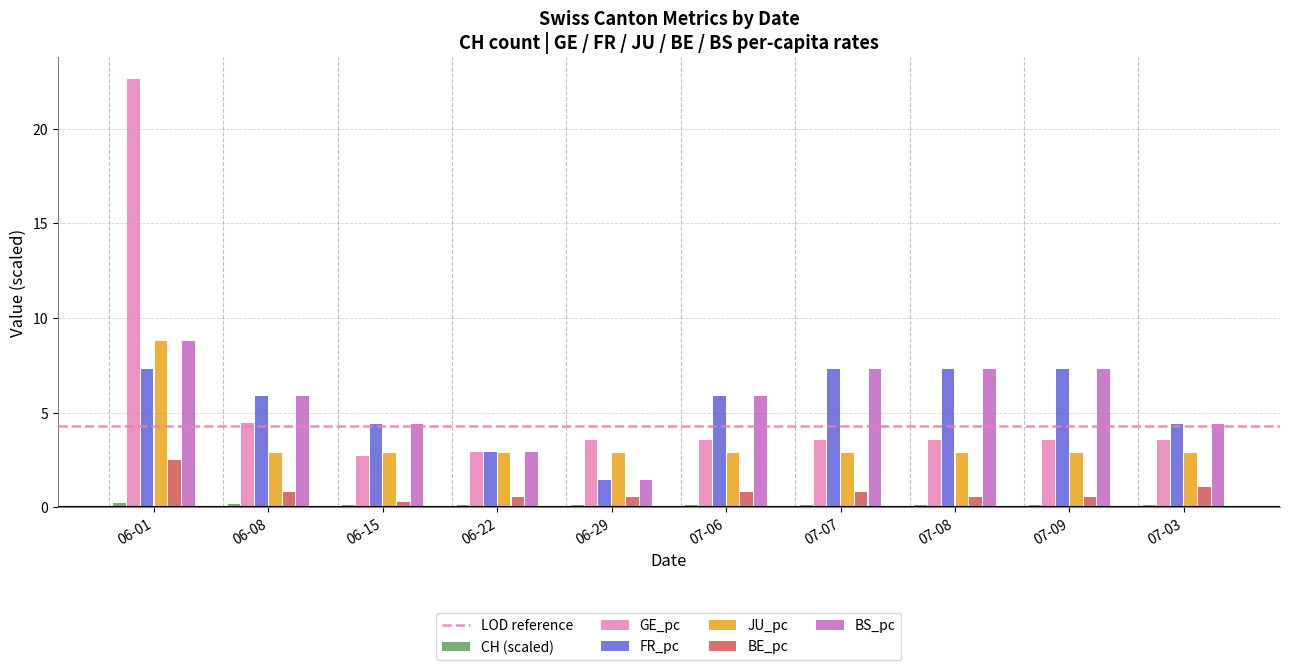

Which series has the widest spread of values?

GE_pc